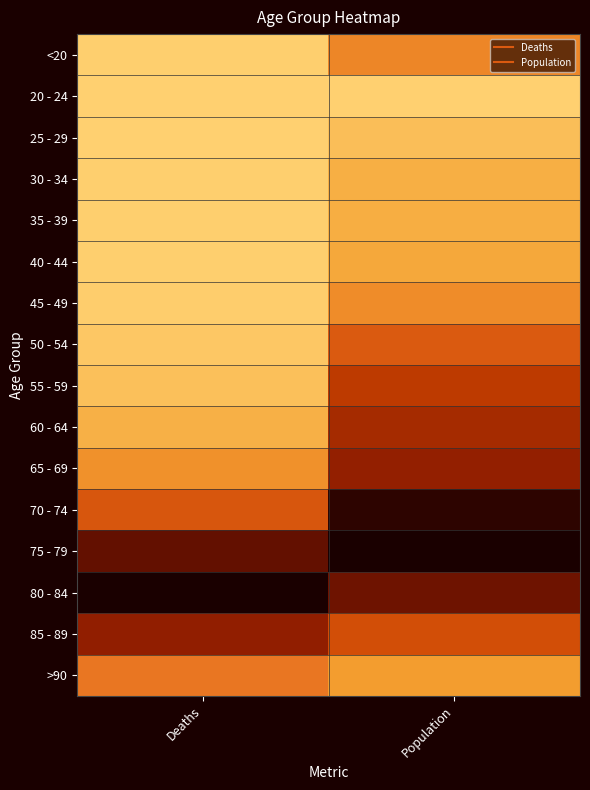

Reading right to left, what are all the values shown in this chart?

<20: Population=0.3	Deaths=0.0
20 - 24: Population=0.0	Deaths=0.0
25 - 29: Population=0.1	Deaths=0.0
30 - 34: Population=0.1	Deaths=0.0
35 - 39: Population=0.1	Deaths=0.0
40 - 44: Population=0.2	Deaths=0.0
45 - 49: Population=0.3	Deaths=0.0
50 - 54: Population=0.5	Deaths=0.0
55 - 59: Population=0.6	Deaths=0.1
60 - 64: Population=0.7	Deaths=0.1
65 - 69: Population=0.8	Deaths=0.3
70 - 74: Population=1.0	Deaths=0.5
75 - 79: Population=1.0	Deaths=0.9
80 - 84: Population=0.9	Deaths=1.0
85 - 89: Population=0.6	Deaths=0.8
>90: Population=0.2	Deaths=0.4